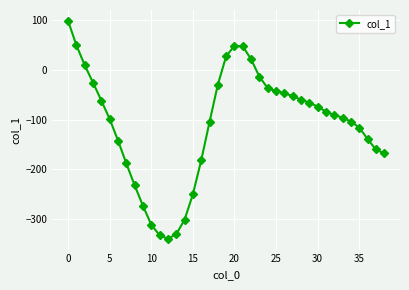

What is the difference between the second highest and second lowest values?

381